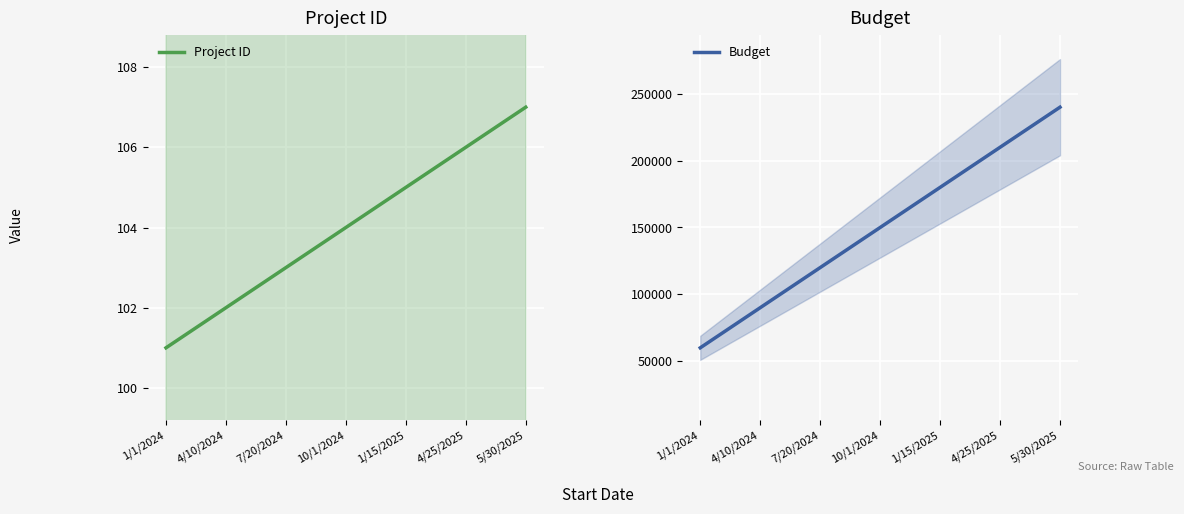

Count the number of data series in this chart.

2